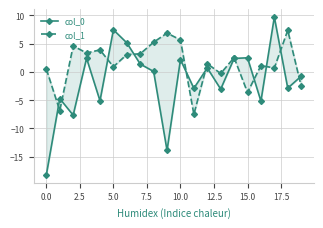

At how many categories does at least one series exceed -12?

20